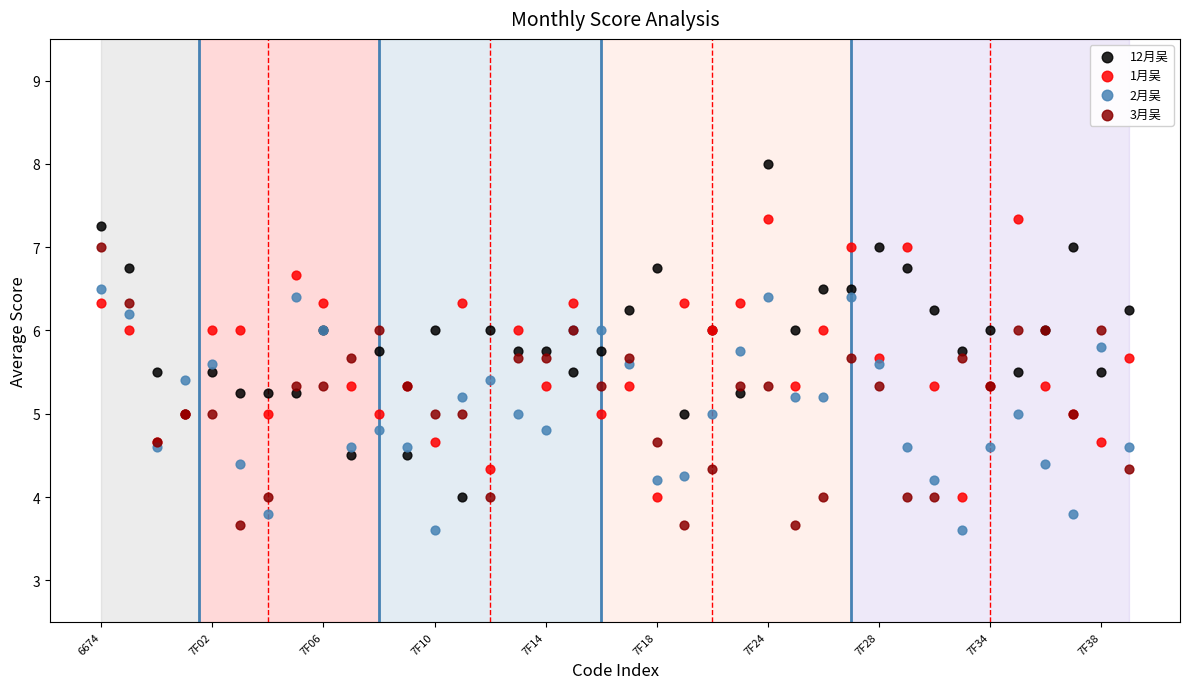

Which series reaches the maximum Y coordinate?

12月吴